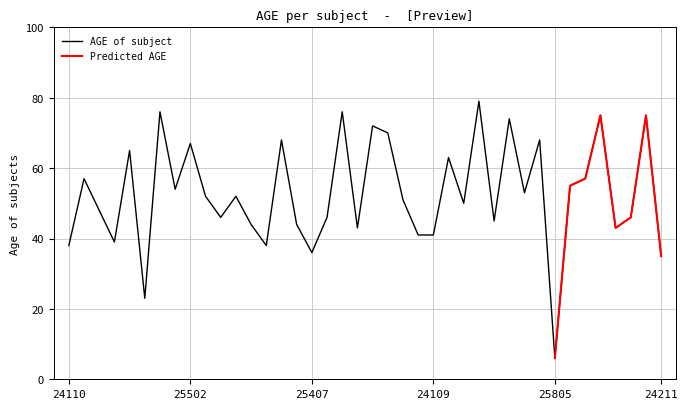

True or false: the data has more than 1 interior local peaks.

True